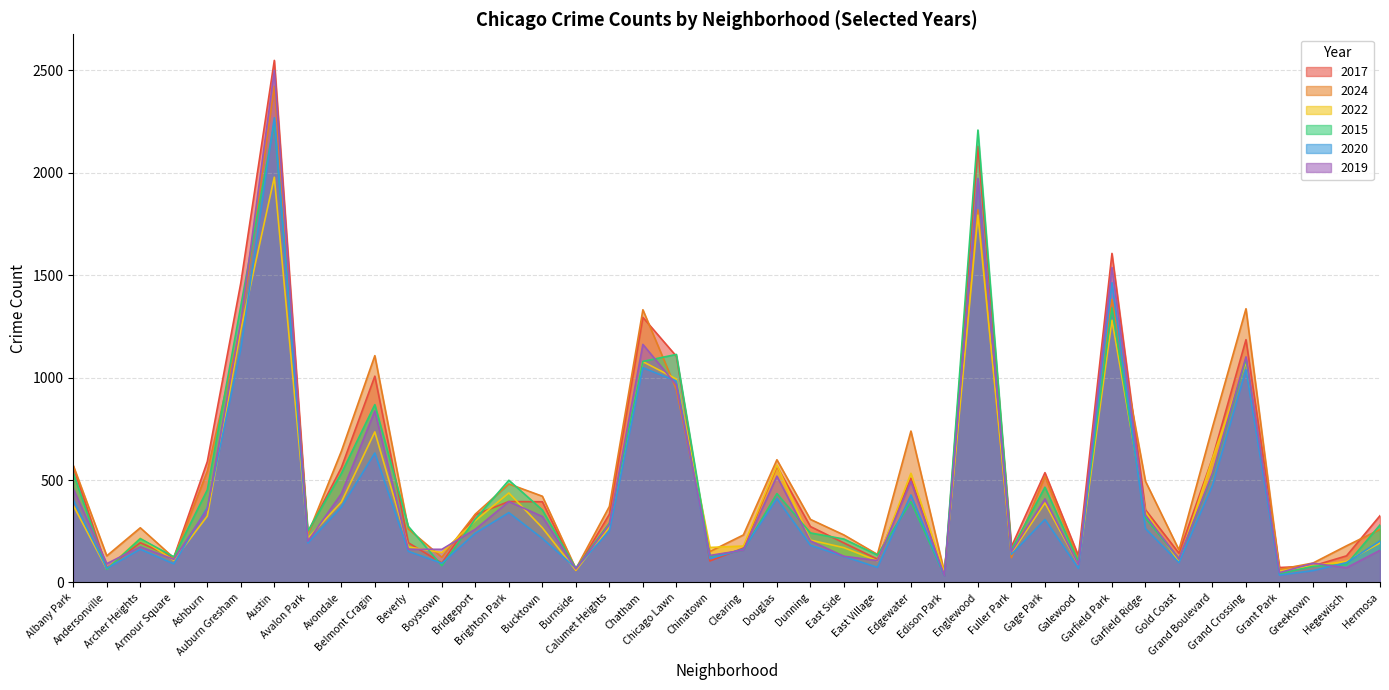

What is the total value across all series at Andersonville?

493